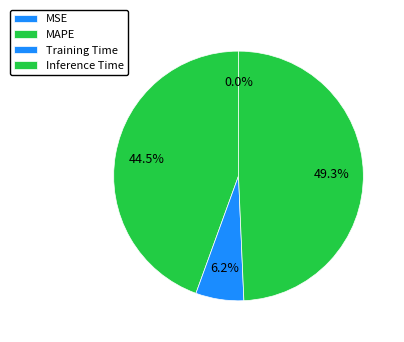

Which slice is the smallest?

MSE